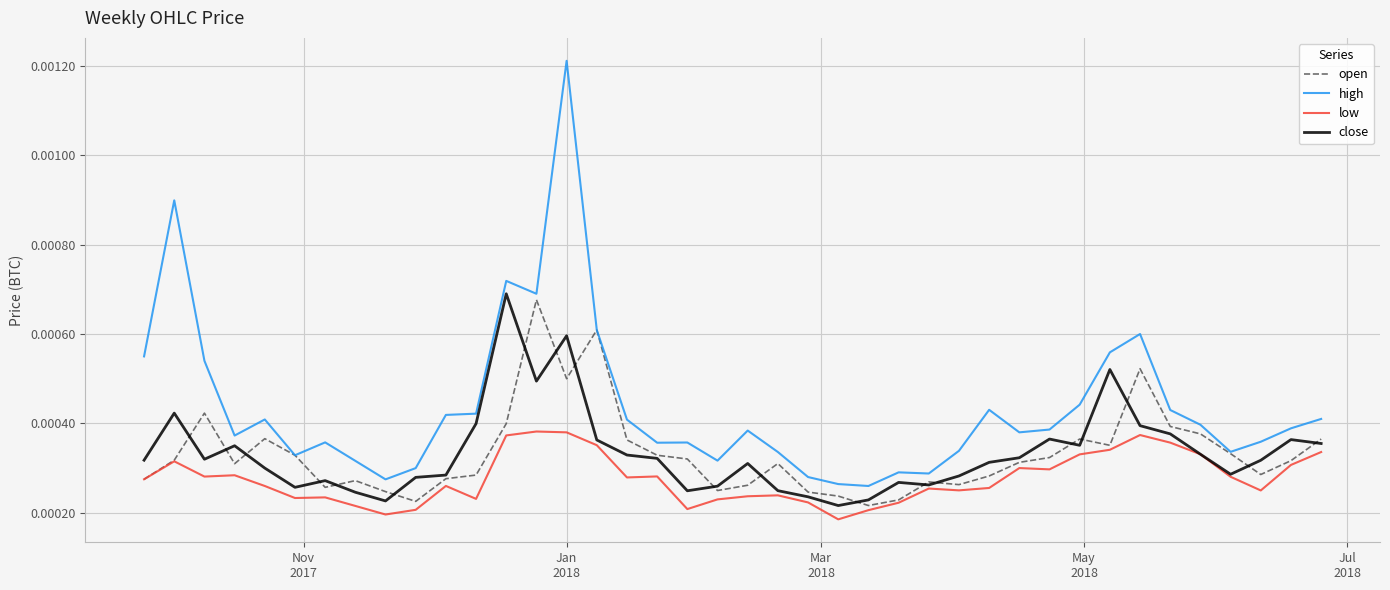

True or false: low and high cross at least once.

False